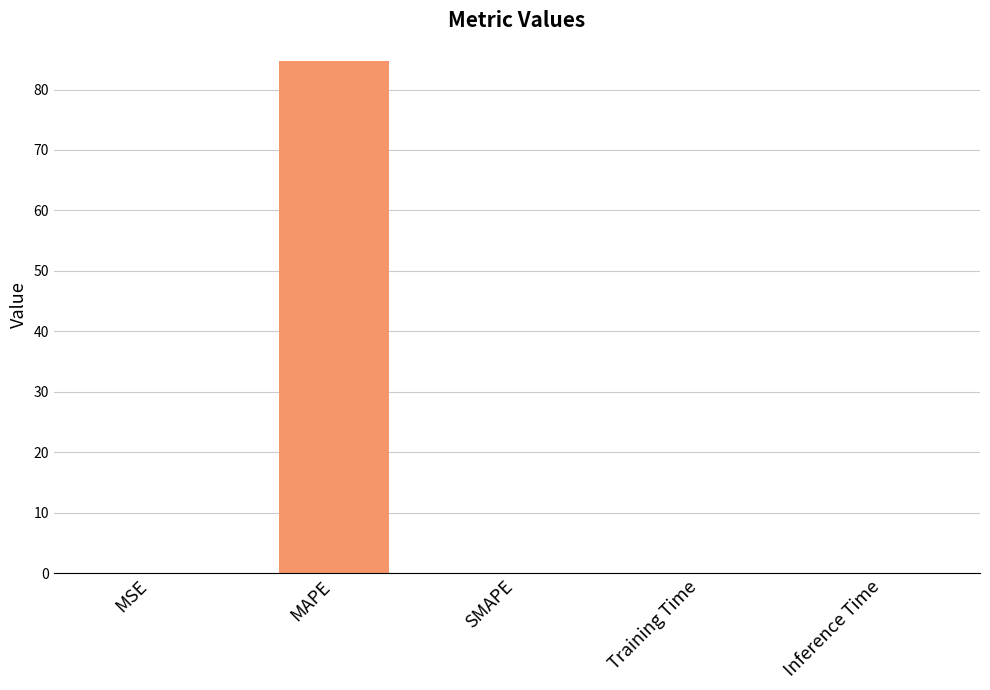

Read the value at MAPE.

84.7